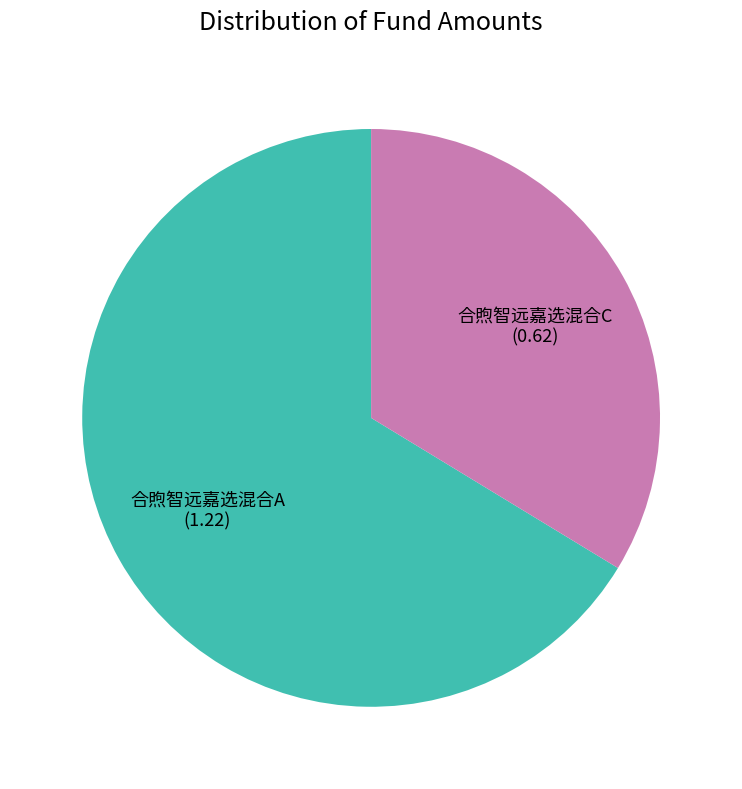

Count the number of slices in the pie.

2